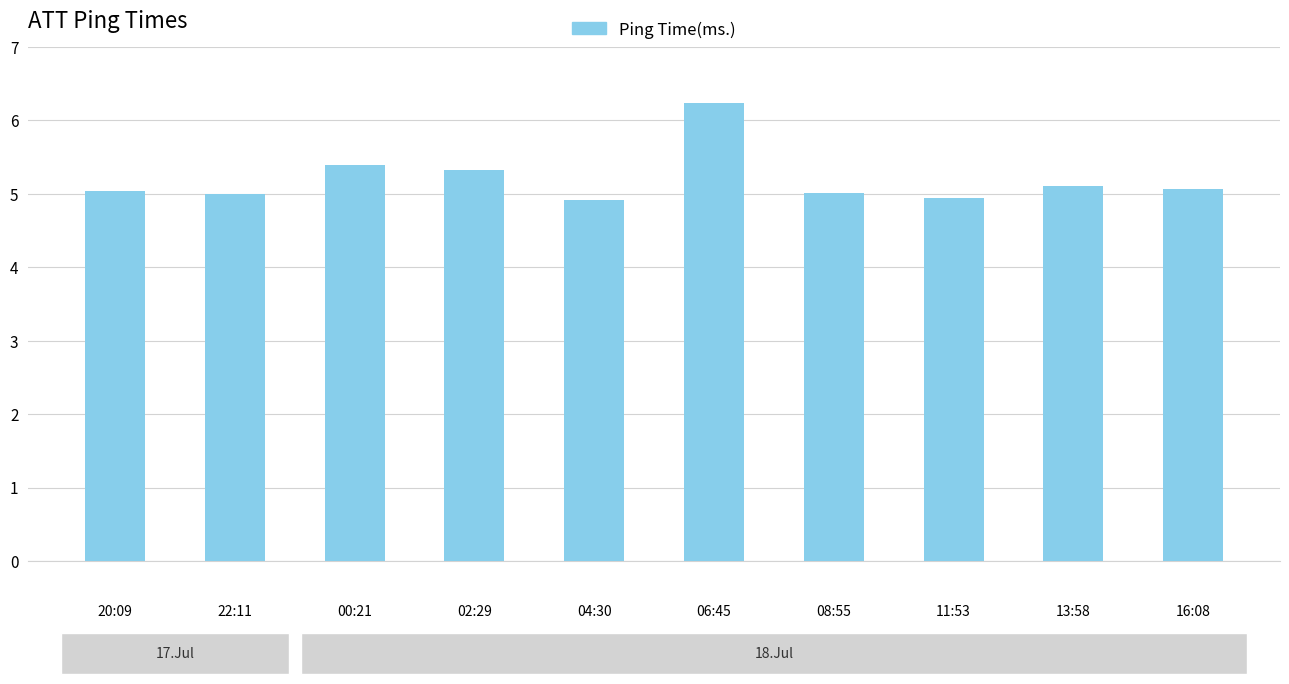

Count the number of categories in the chart.

10